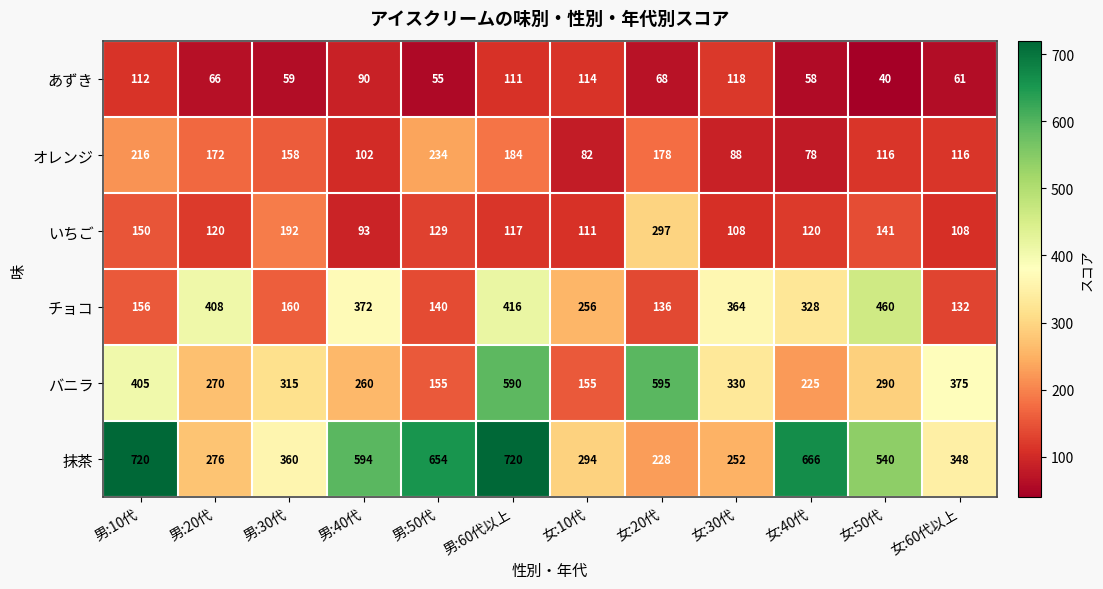

What is the smallest value displayed?

40